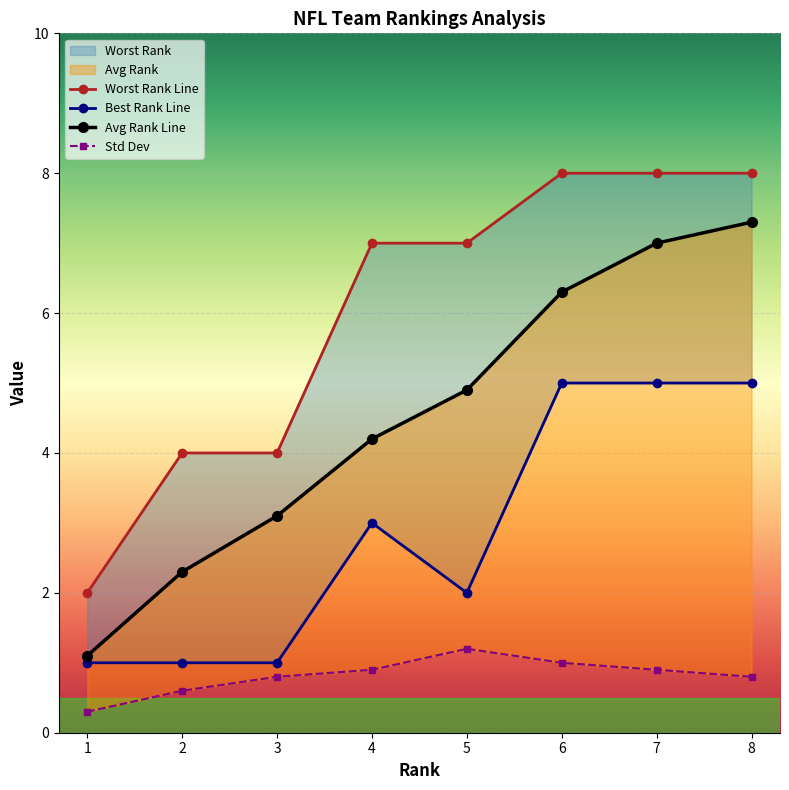

True or false: Best Rank has a value of 8.5 at 6.

False